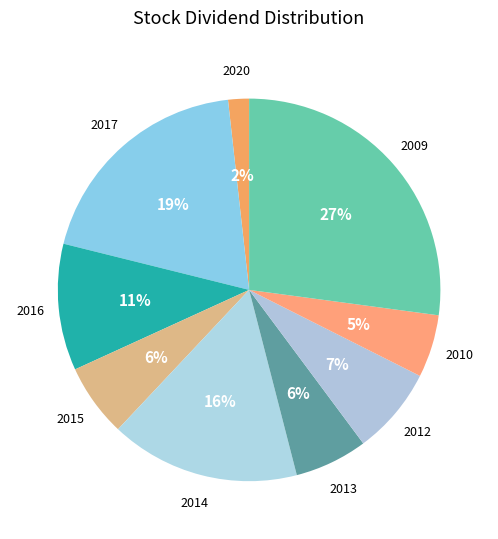

What is the smallest slice in the pie chart?

2020